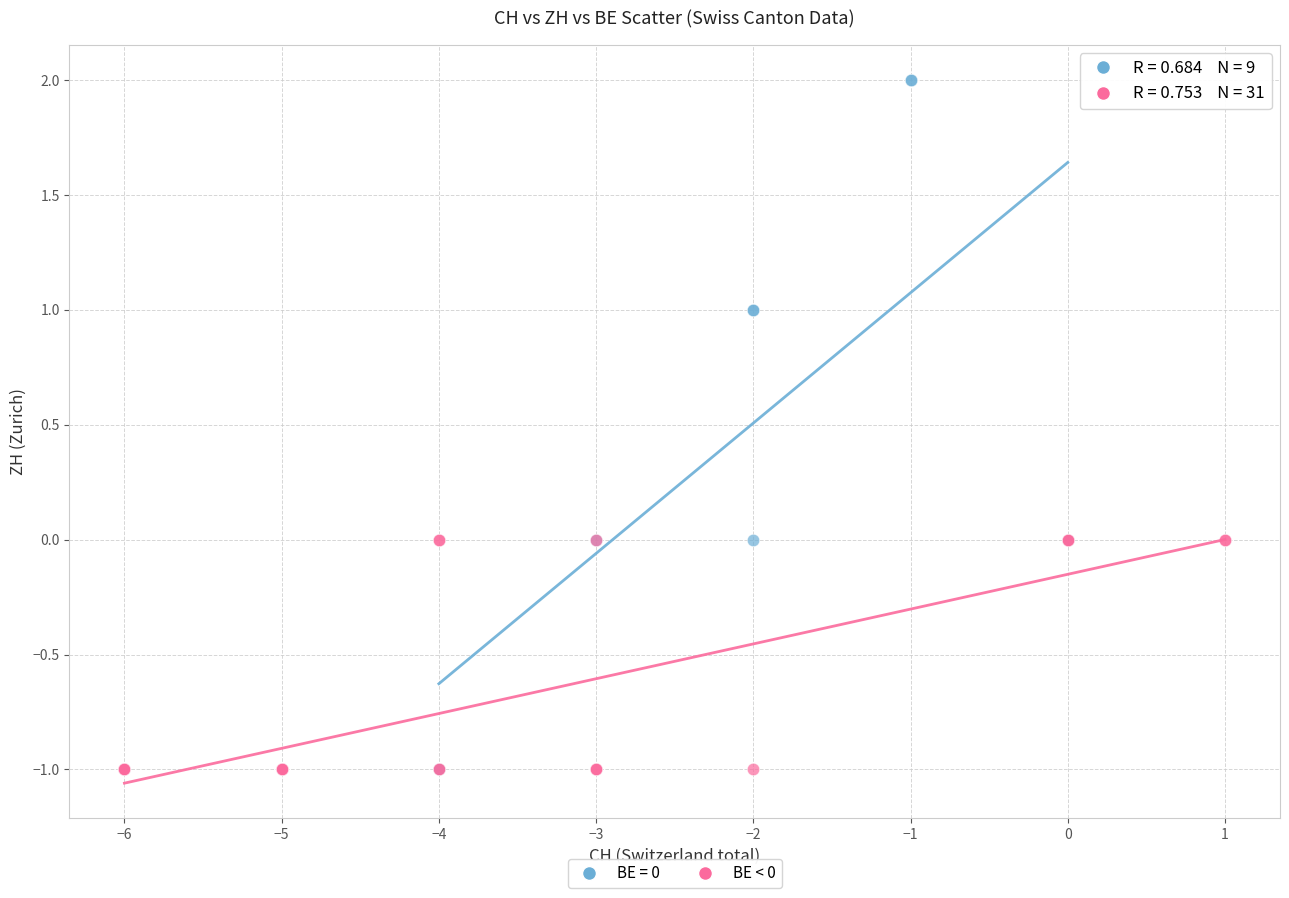

Which series has the largest Y range (max minus min)?

BE = 0